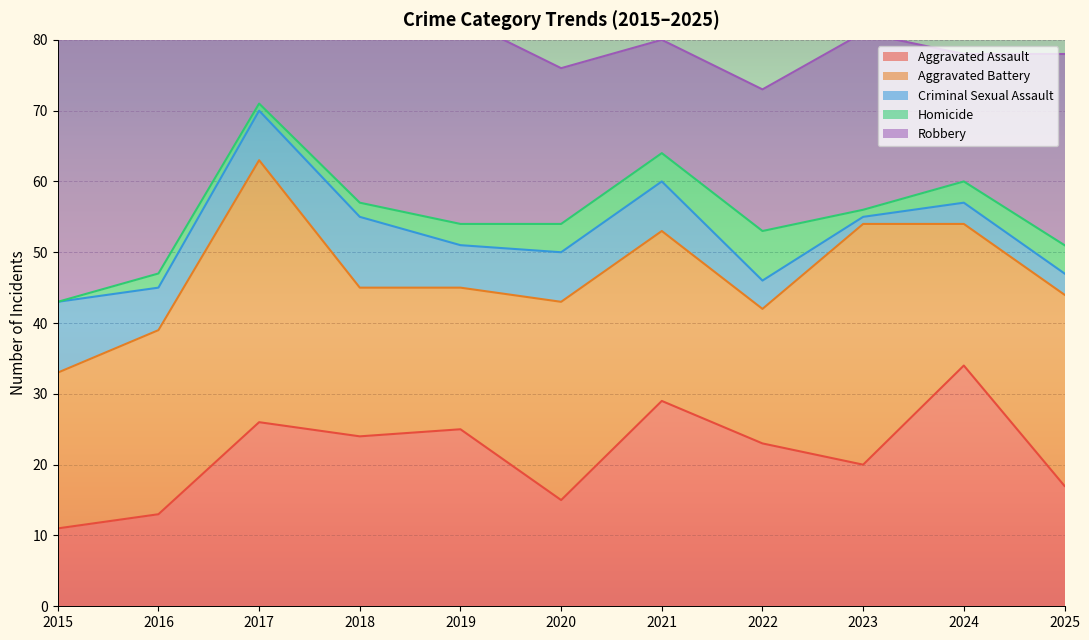

True or false: Aggravated Battery and Criminal Sexual Assault intersect in this chart.

False